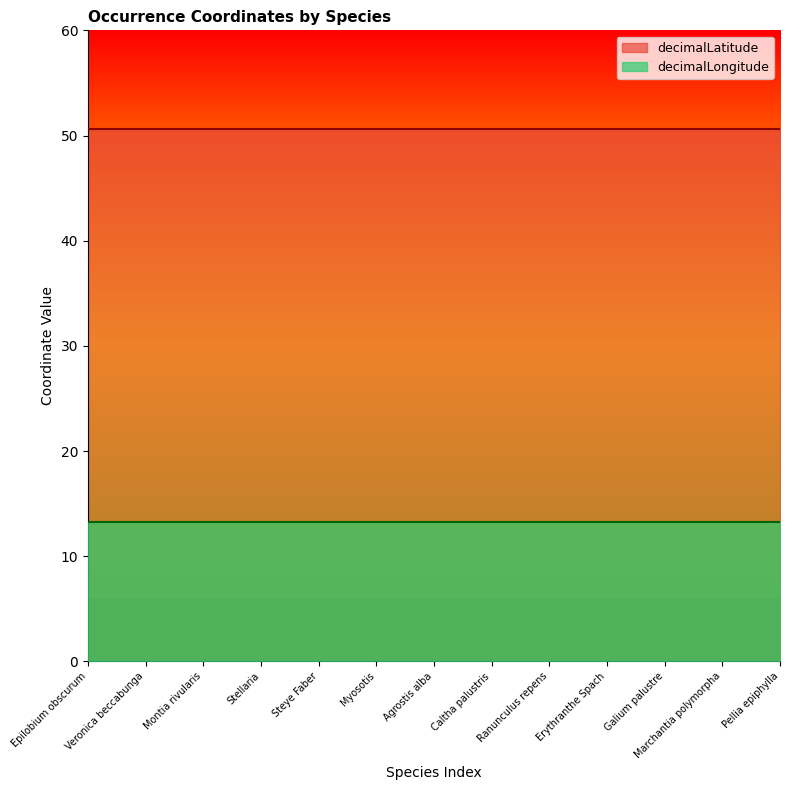

Between Veronica beccabunga and Galium palustre, which series saw the biggest shift?

decimalLatitude